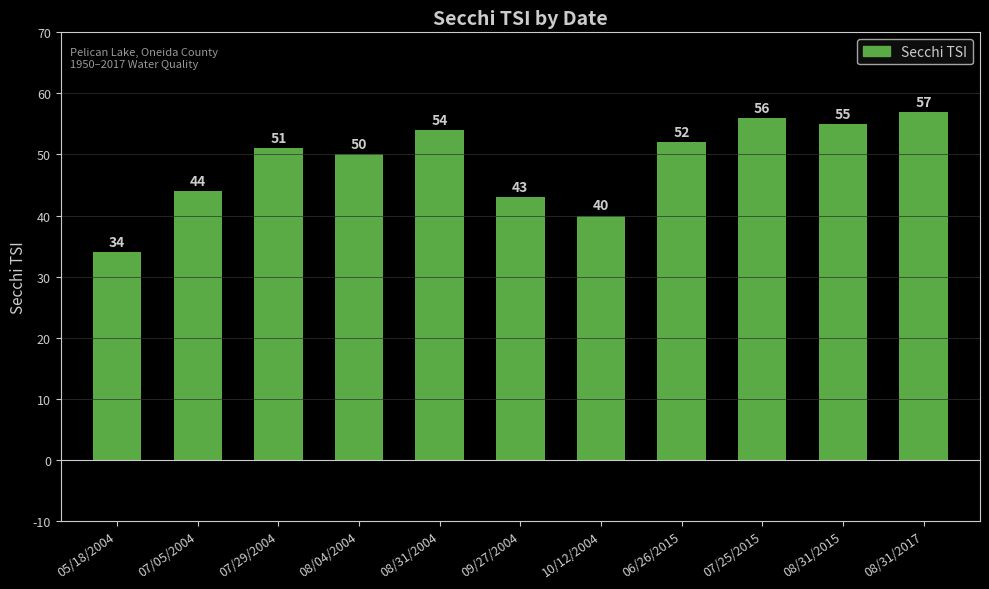

What is the average value?

49